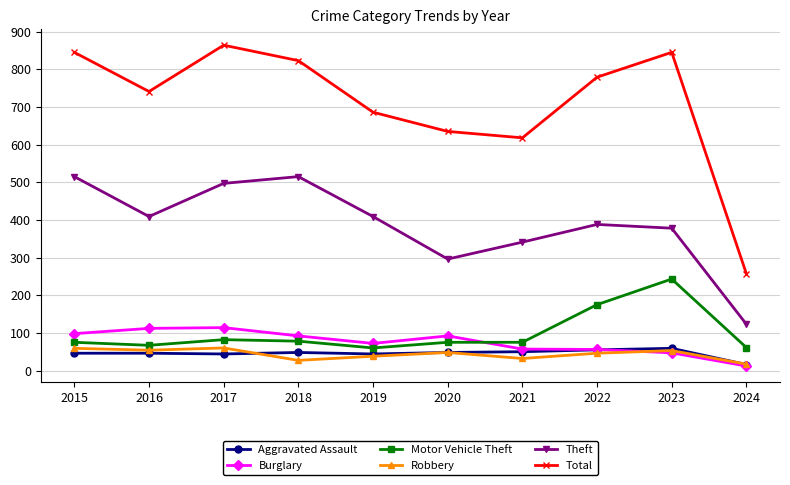

Where does the Total series first go above 779?

2015